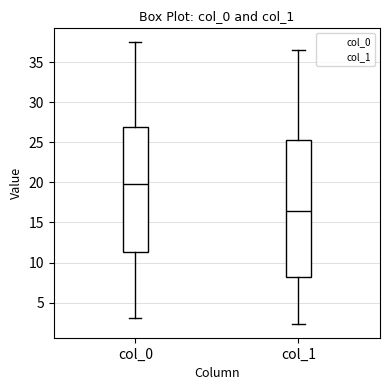

Which box is the tallest, from its lower edge to its upper edge?

col_1